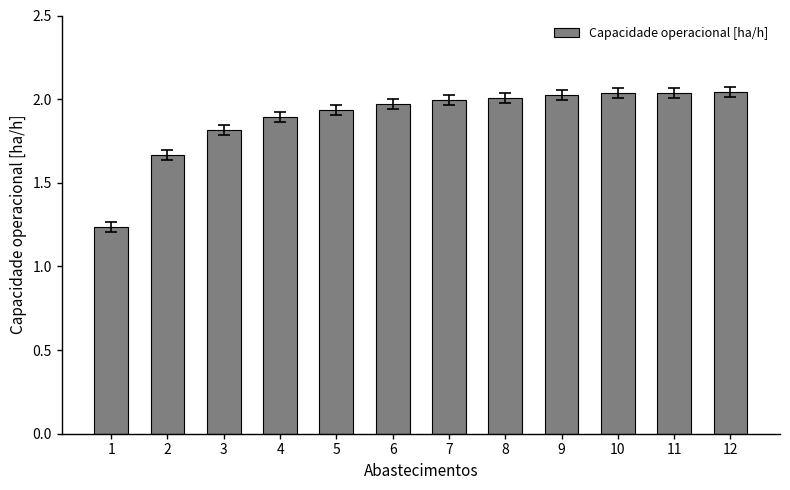

Does the chart contain any negative values?

No